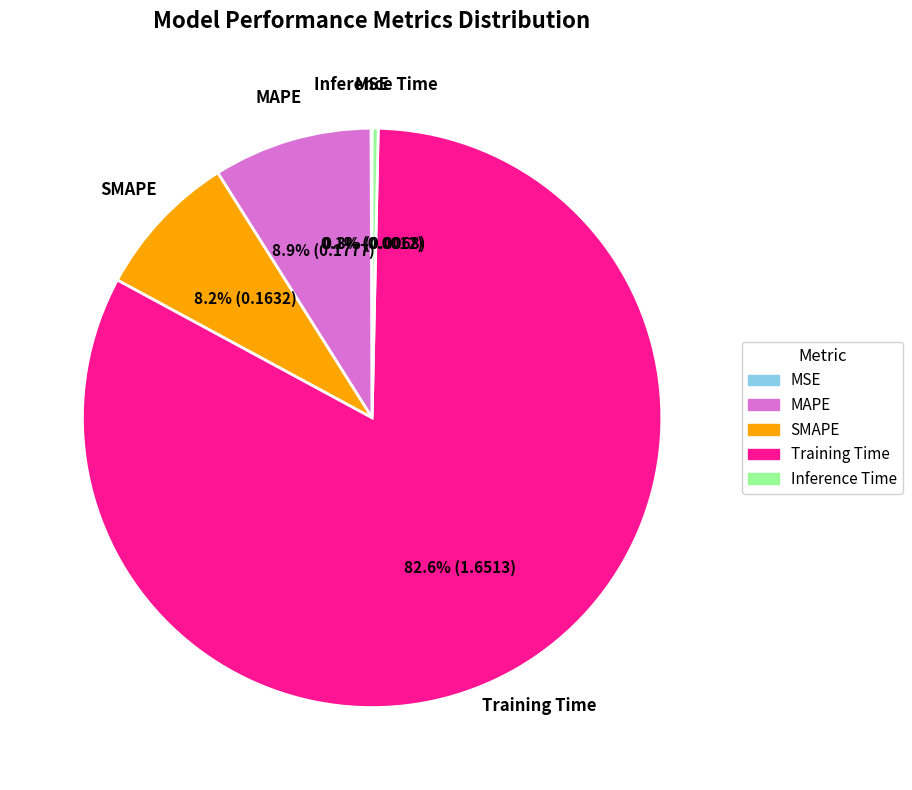

What percentage do MAPE and Training Time together represent?

91.4%